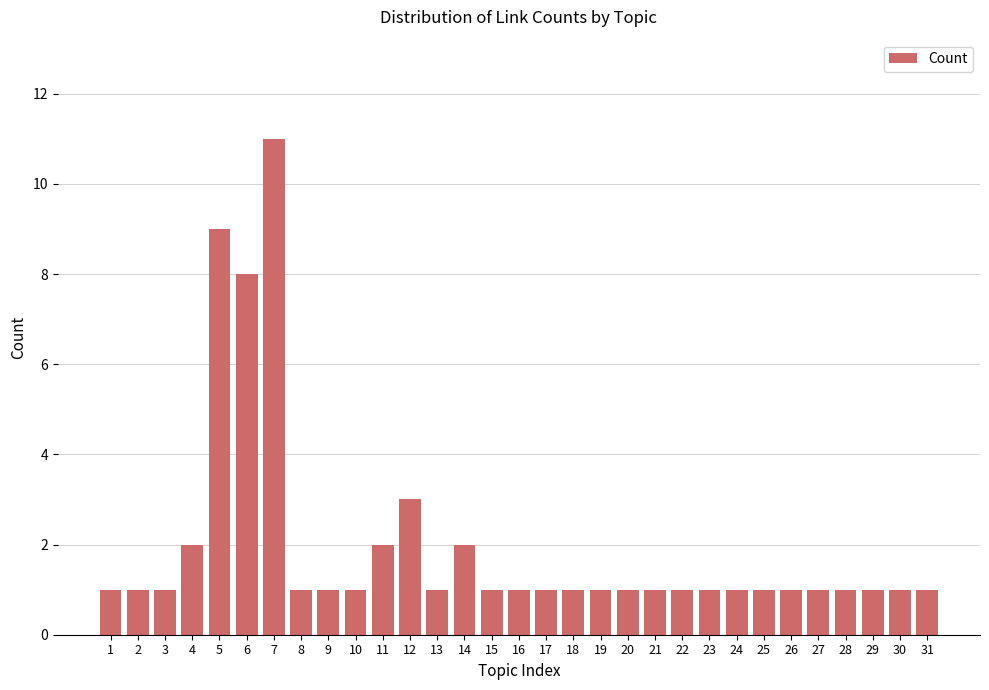

Which label corresponds to the largest value in the chart?

7